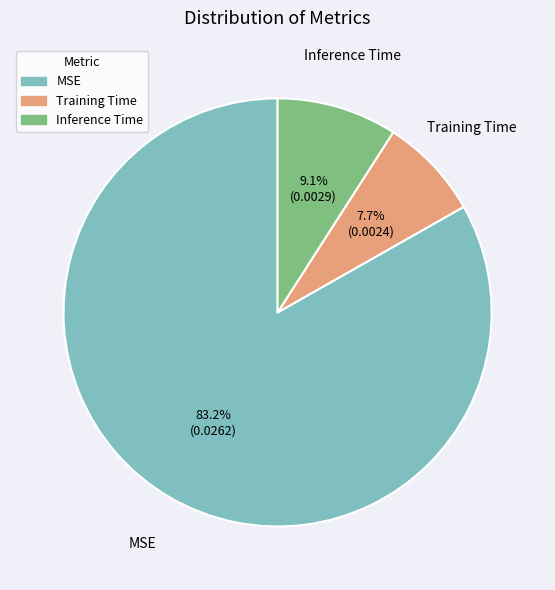

Is the sum of Inference Time and Training Time greater than half?

No